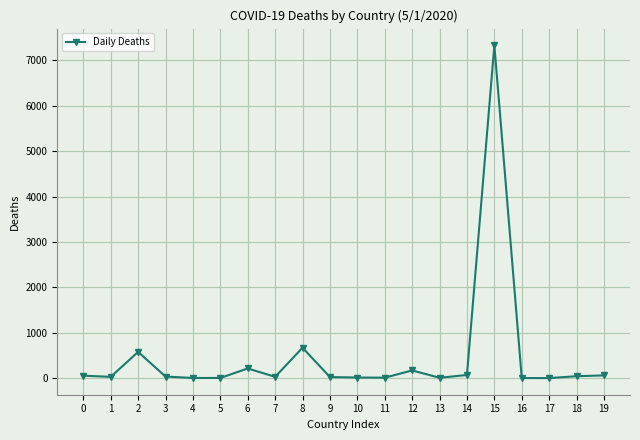

Which category has the highest value across all series?

15